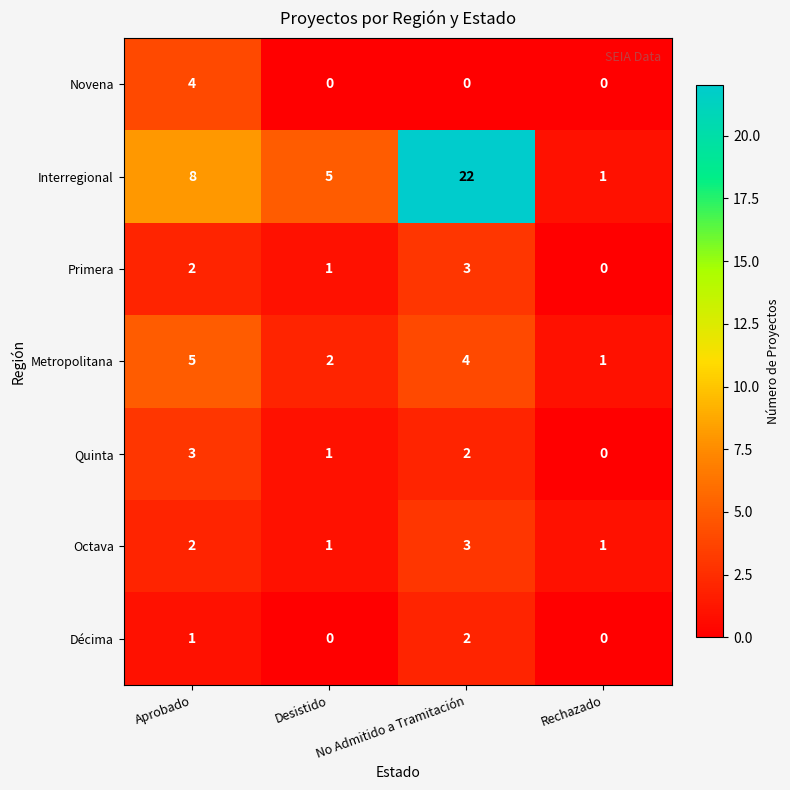

Between Aprobado and Desistido, which series saw the biggest shift?

Novena